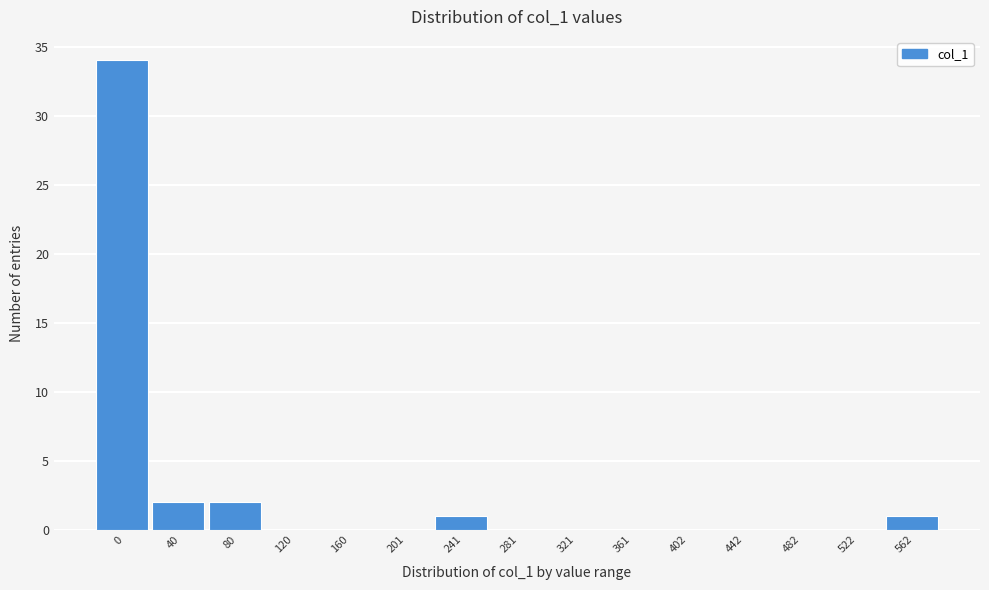

Reading left to right, transcribe all the data shown in this chart.

0=34	40=2	80=2	120=0	160=0	201=0	241=1	281=0	321=0	361=0	402=0	442=0	482=0	522=0	562=1